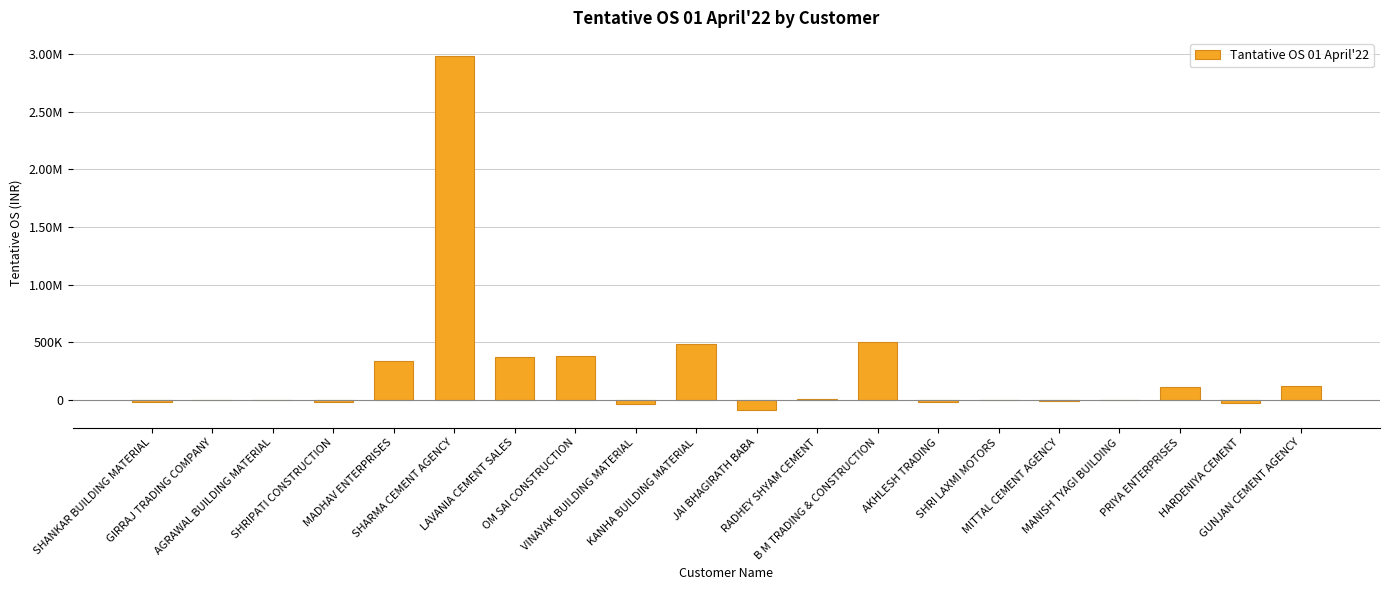

Are the bars horizontal?

No